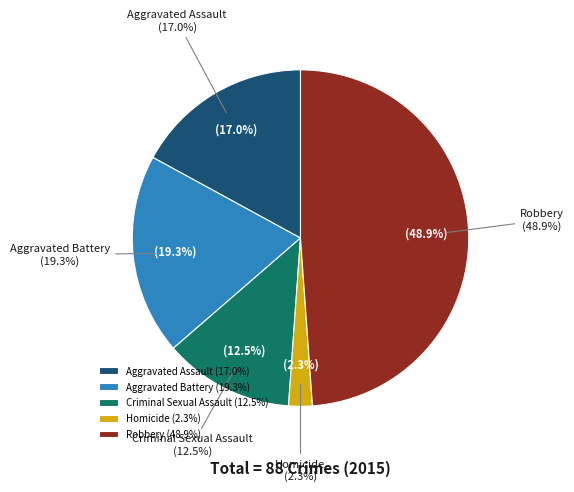

To the nearest percent, what percentage of the pie is Homicide?

2%